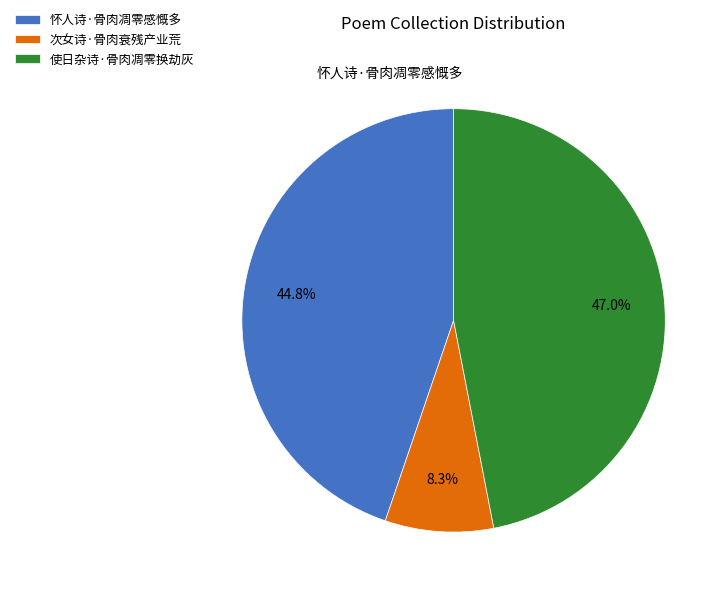

Count the number of slices in the pie.

3